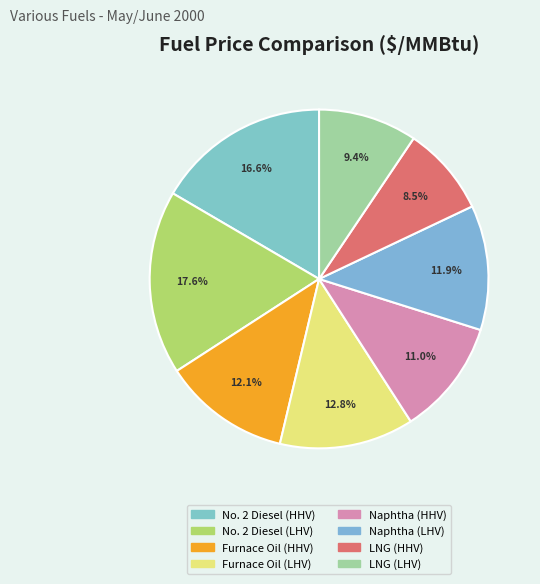

Is there a majority slice in this chart?

No